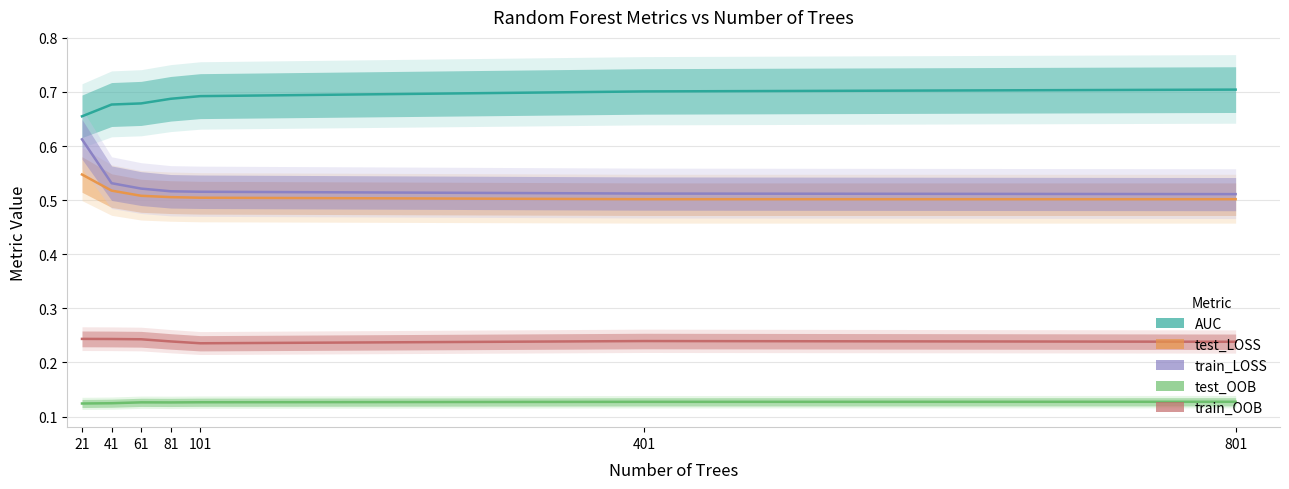

What are all the series names shown in the legend?

AUC, test_LOSS, train_LOSS, test_OOB, train_OOB